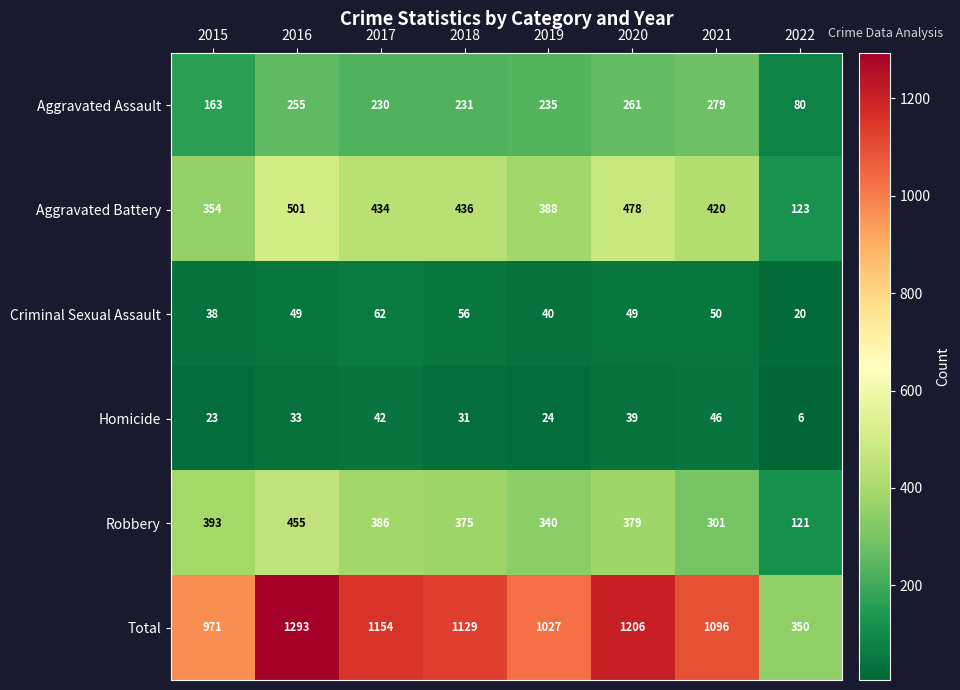

Which series has the widest spread of values?

Total